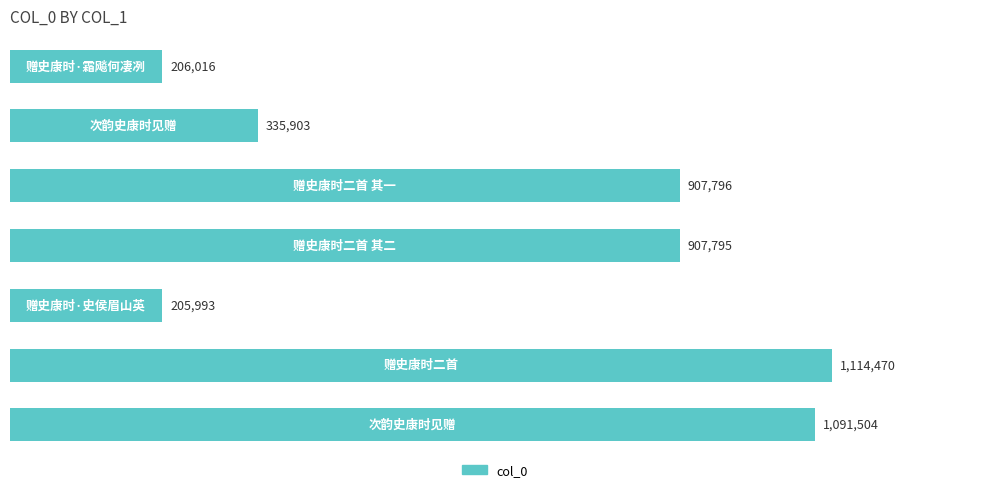

What is the difference between the second highest and second lowest values?

885488